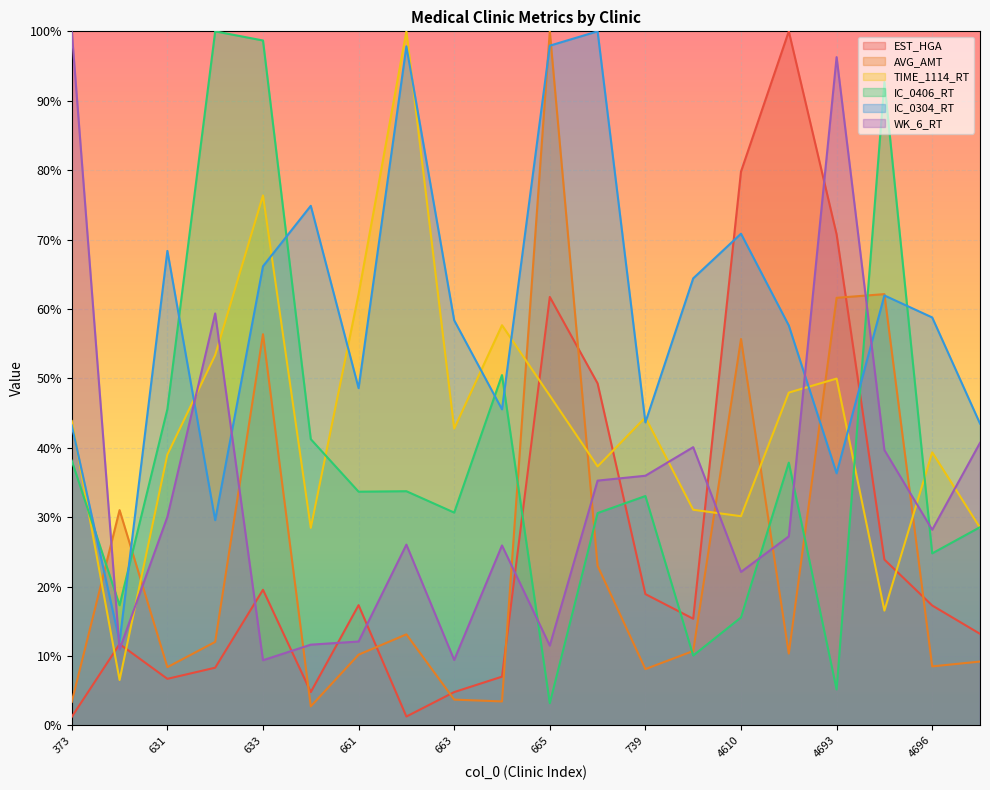

What is the total value across all series at 676?

275.4